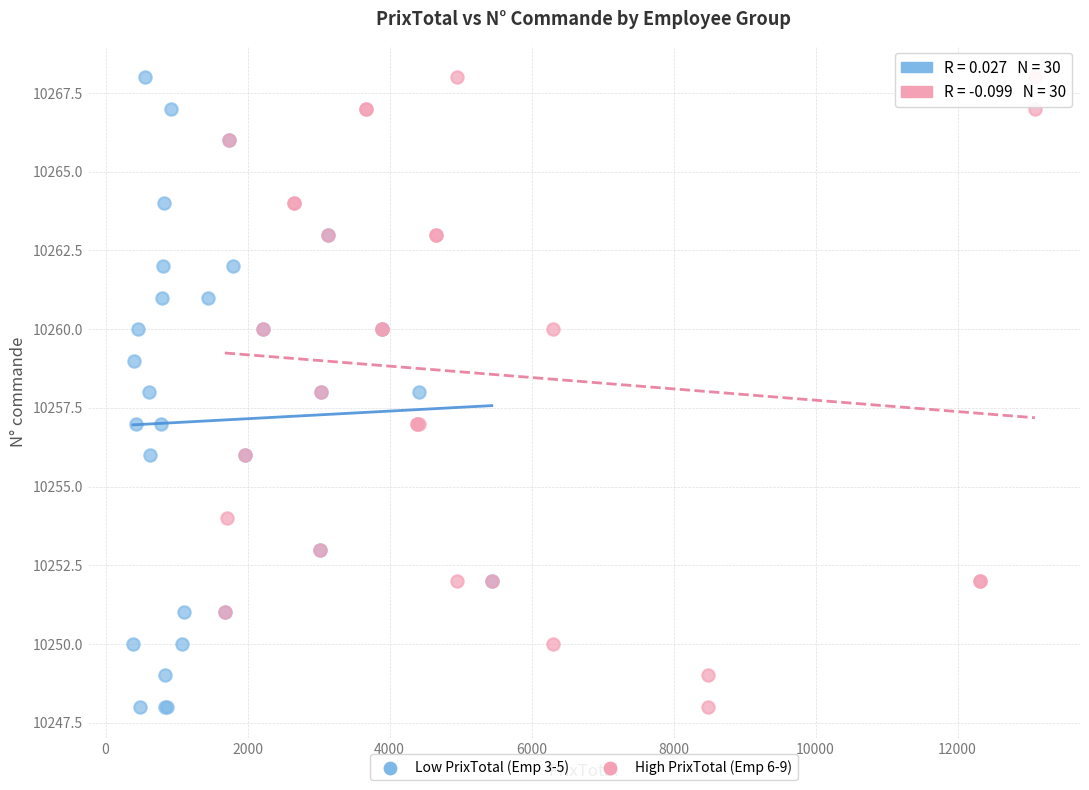

What are all the series names shown in the legend?

Low PrixTotal (Emp 3-5), High PrixTotal (Emp 6-9)